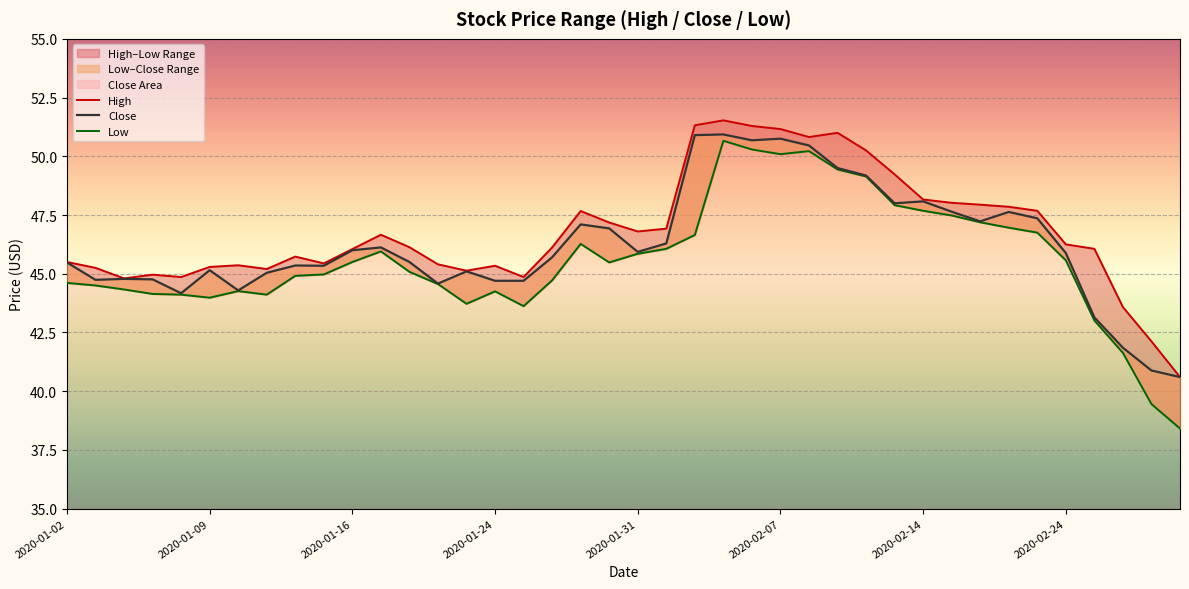

True or false: Close has a value of 45.9 at 2020-01-31.

True